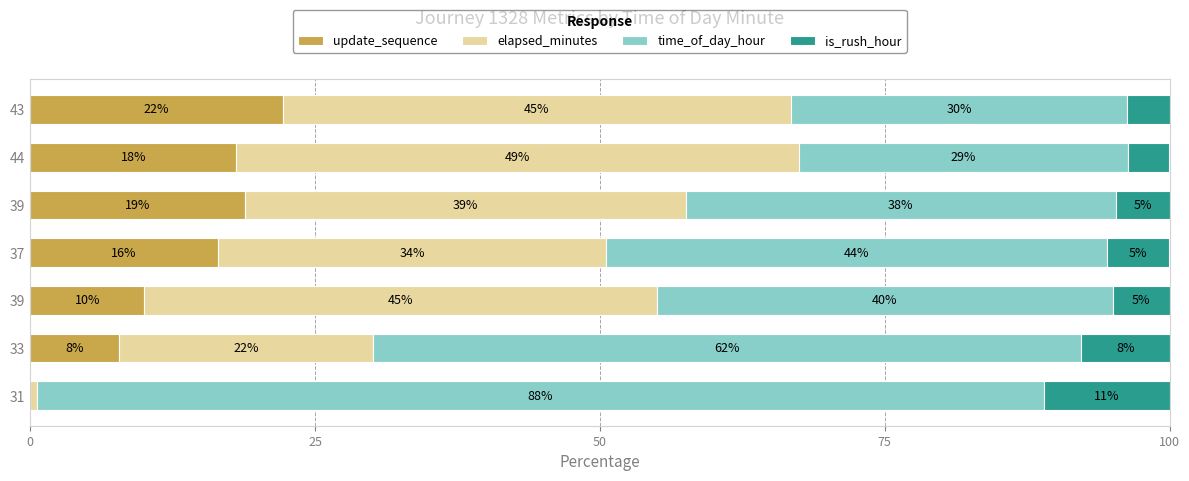

What are all the series names shown in the legend?

update_sequence, elapsed_minutes, time_of_day_hour, is_rush_hour